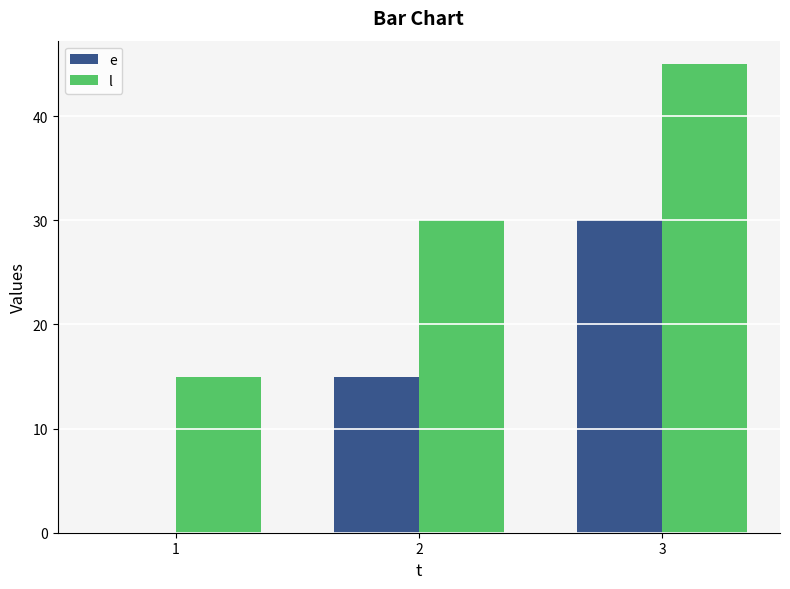

How many data points does each series have?

3